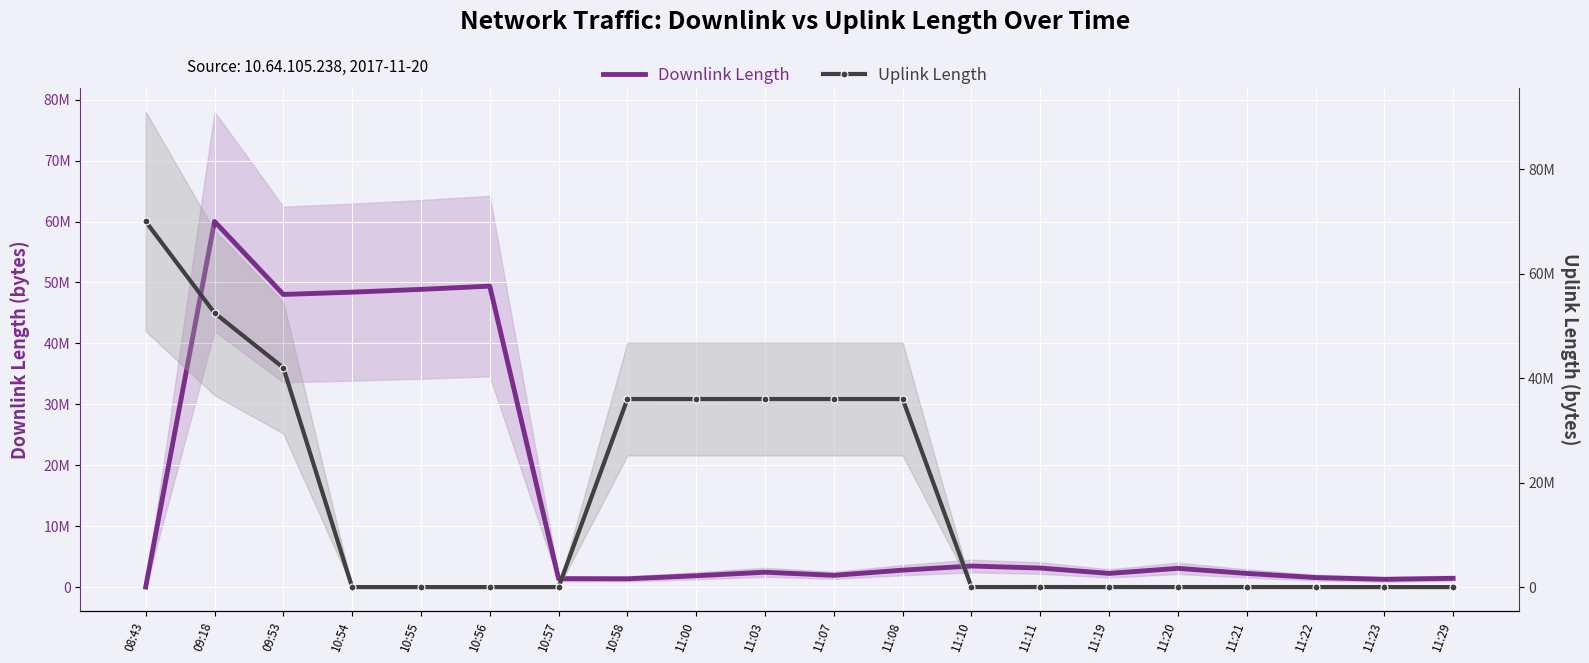

The value of Downlink Length at 11:11 is 3130493.2. True or false?

True